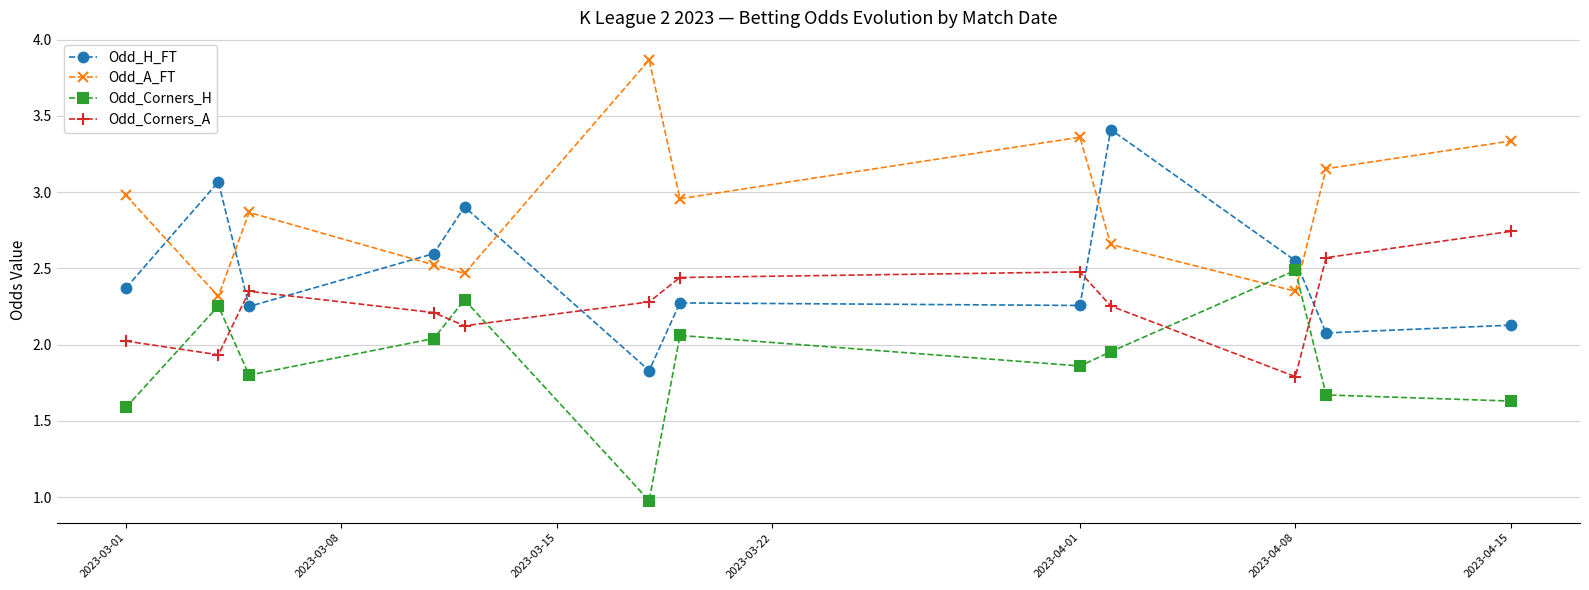

List the series in order of their overall mean, lowest first.

Odd_Corners_H, Odd_Corners_A, Odd_H_FT, Odd_A_FT